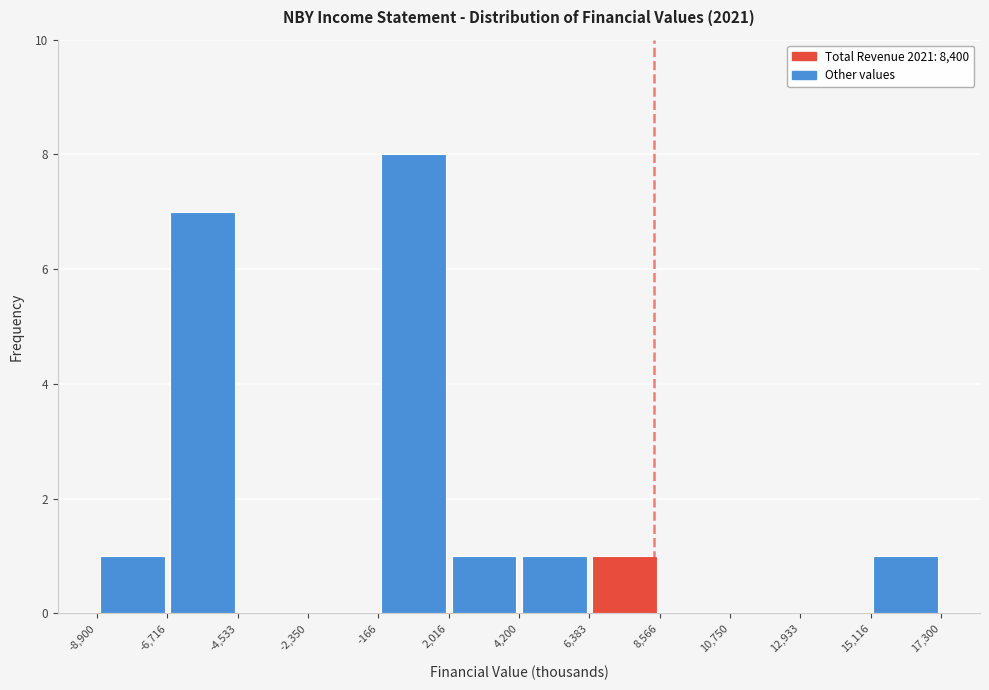

How tall is the bar that spans 2,016 to 4,200 on the x-axis? The values are not printed on the chart, so give them approximately, as read against the axis.

1